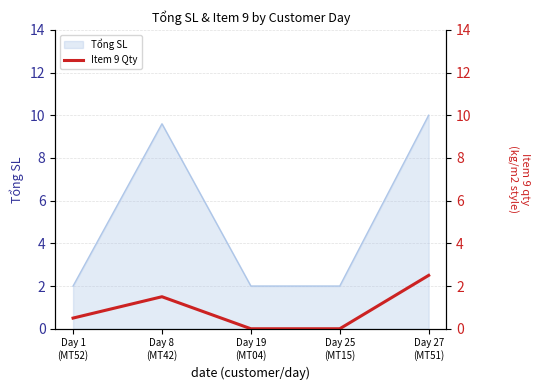

At which category does the chart reach its minimum across all series?

Day 19
(MT04)